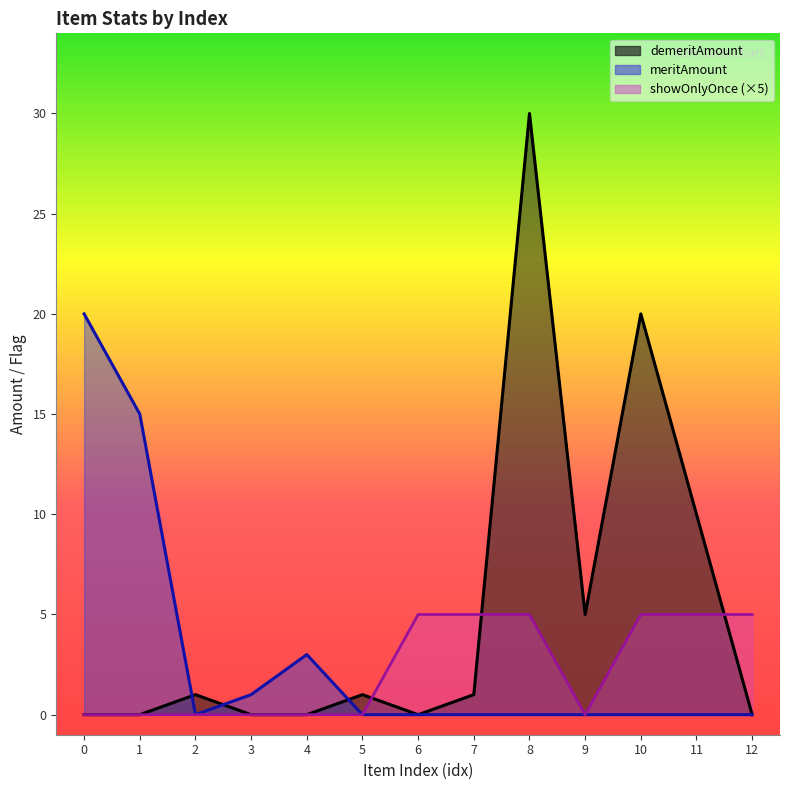

Where is the first local minimum for meritAmount?

2